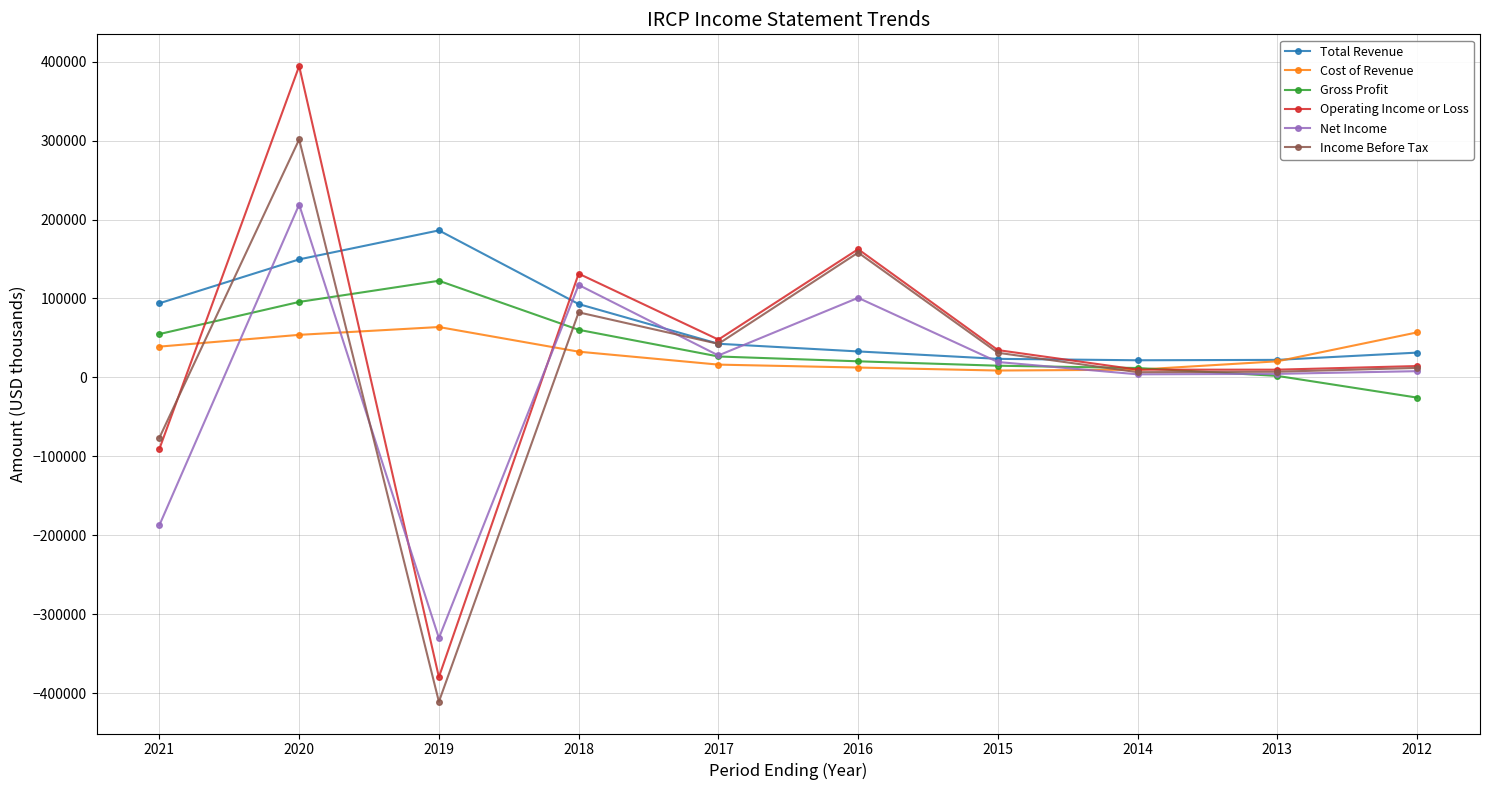

How many categories are shown in the chart?

10